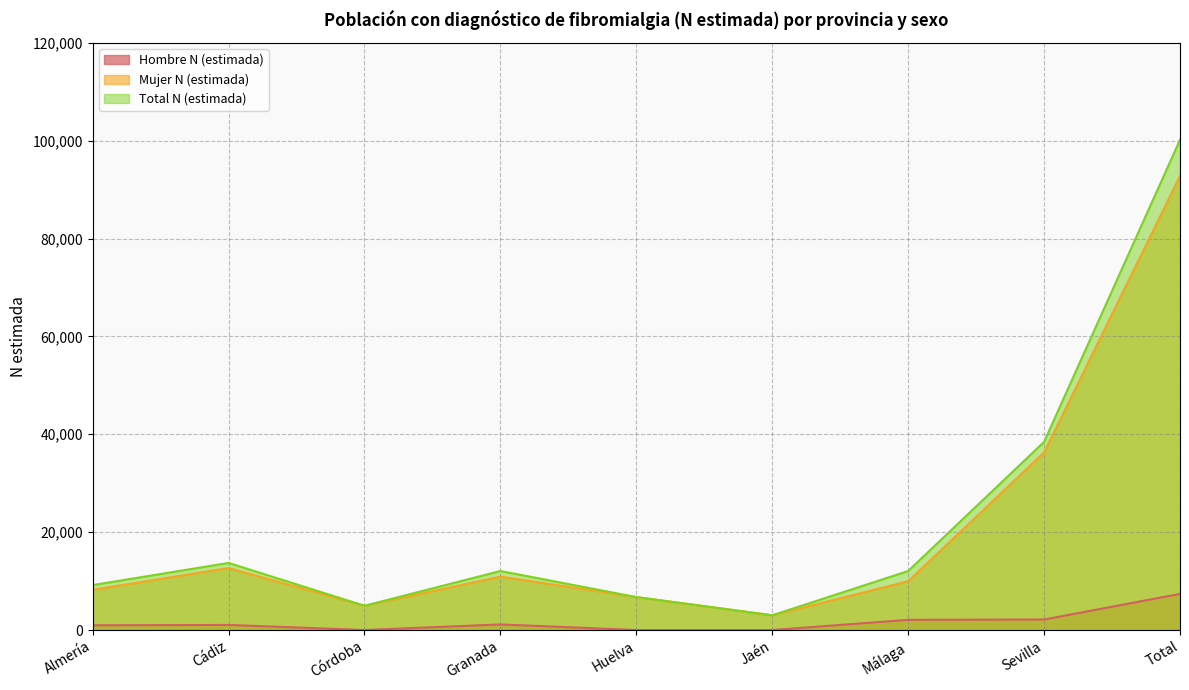

True or false: Mujer N (estimada) and Hombre N (estimada) cross at least once.

False